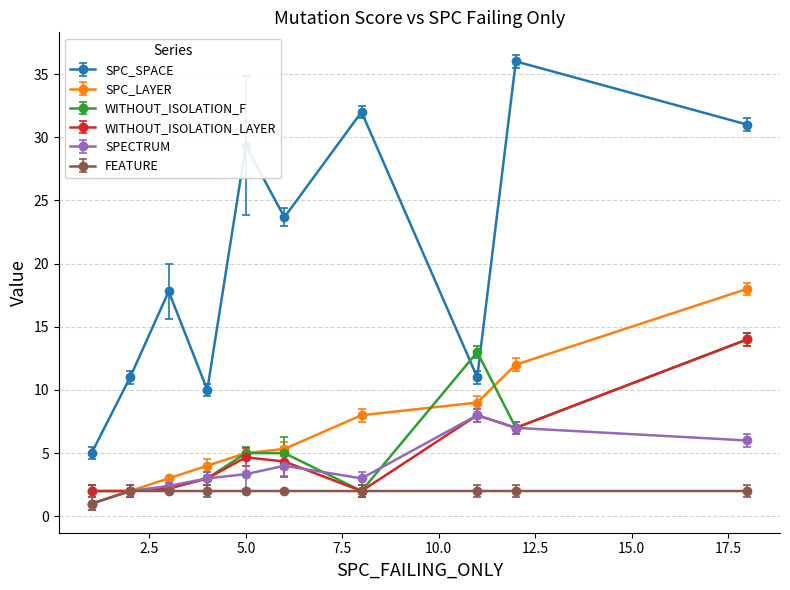

True or false: SPC_SPACE and SPC_LAYER cross at least once.

False